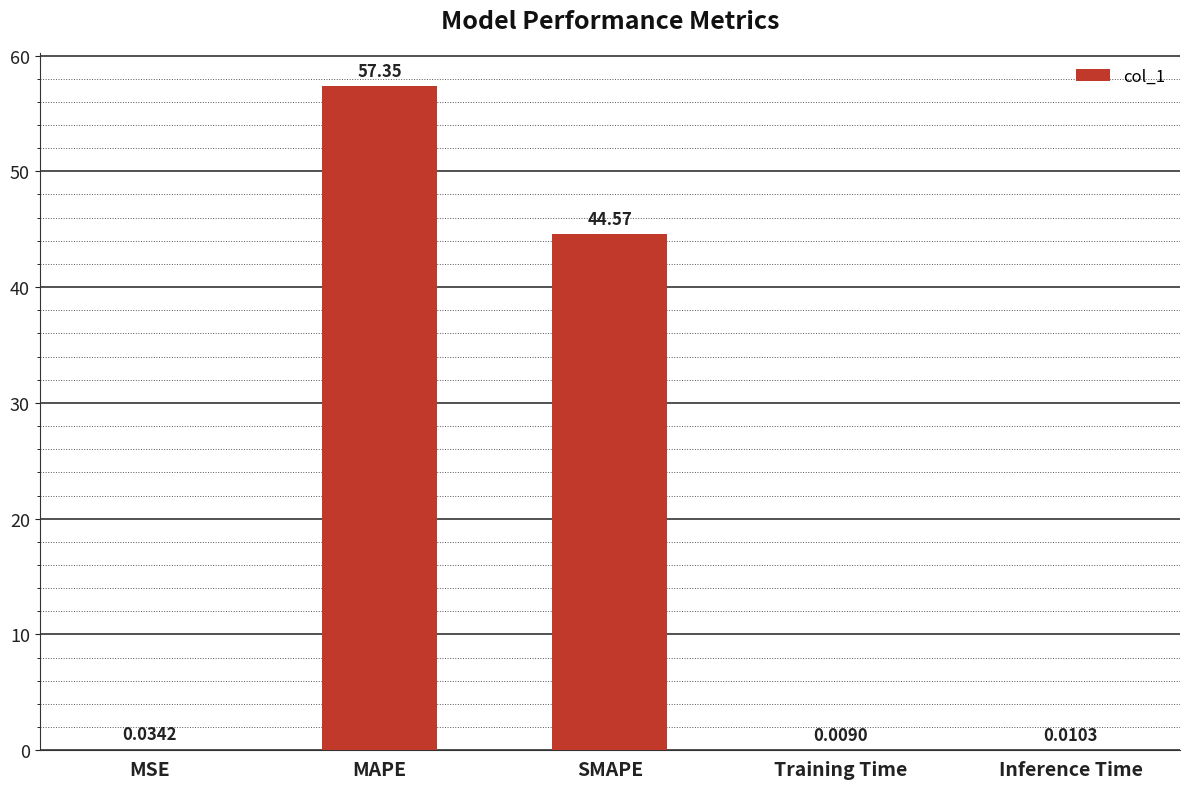

At which label is the value closest to 28?

SMAPE